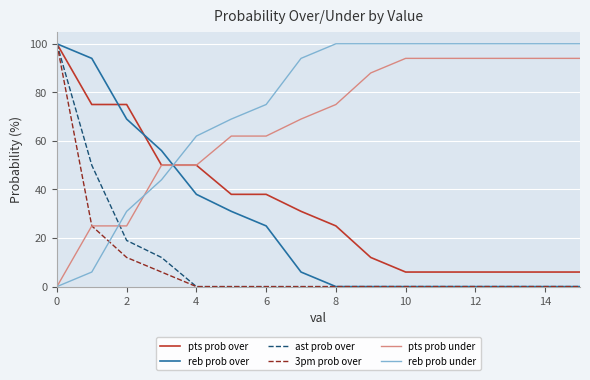

How many times do reb prob over and pts prob under cross each other?

1